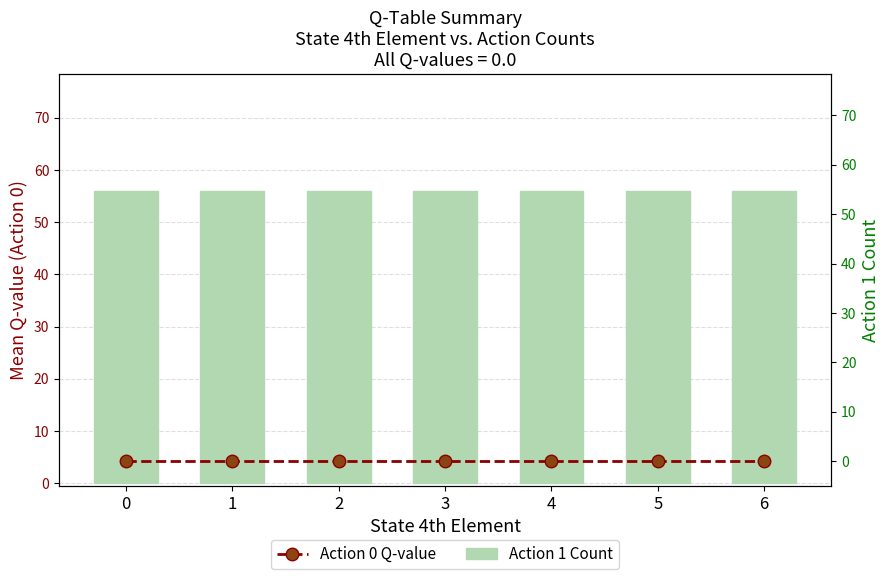

Reading right to left, extract all data points from this chart.

Action 1 Count: 56	56	56	56	56	56	56
Action 0 Q-value: 0	0	0	0	0	0	0